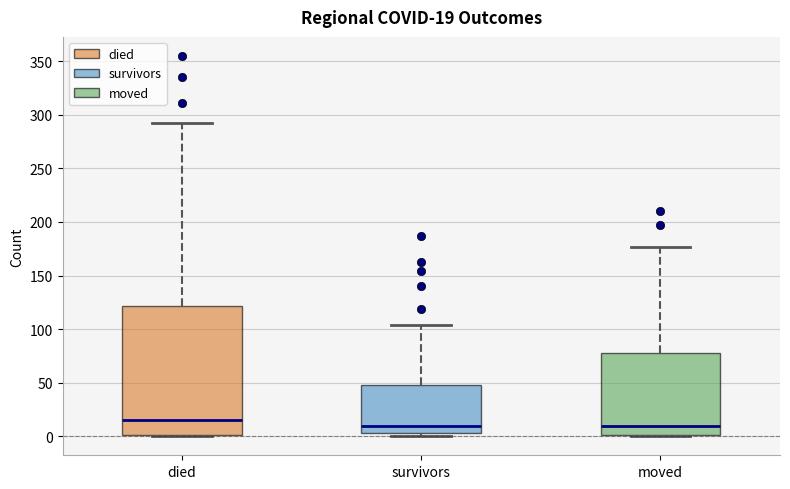

Which box is the tallest, from its lower edge to its upper edge?

died